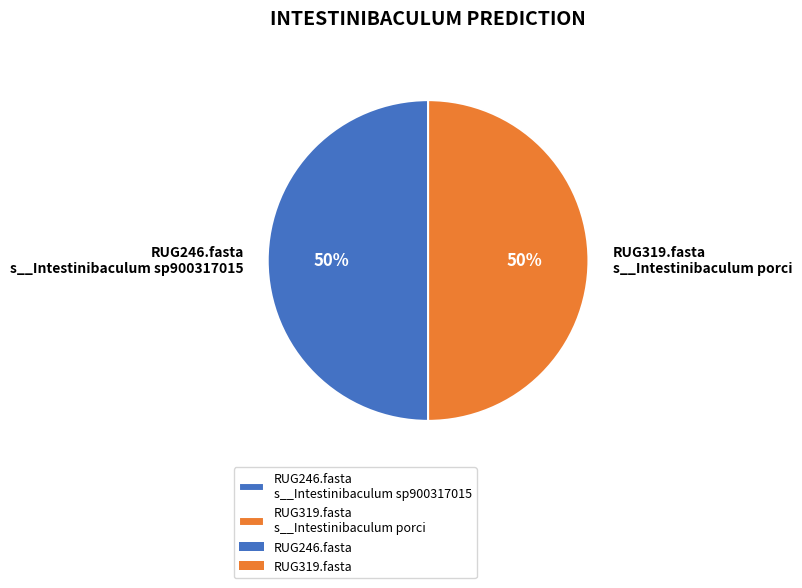

Approximately how many times larger is the value at RUG246.fasta s__Intestinibaculum sp900317015 compared to RUG319.fasta s__Intestinibaculum porci?

1.0